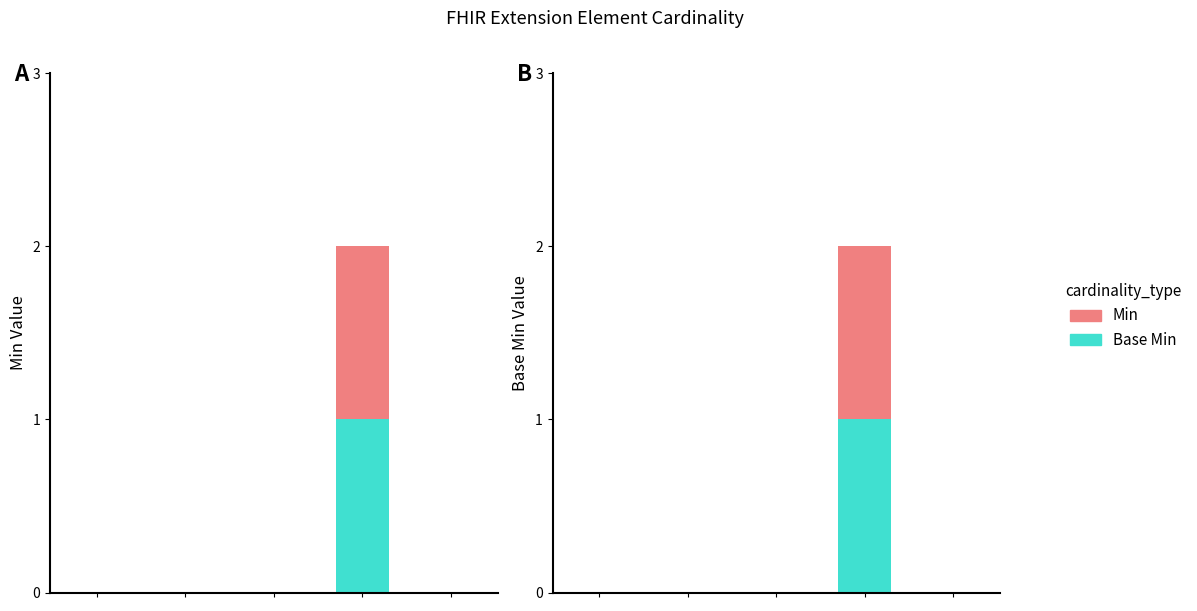

At which category is the sum across all series the highest?

3